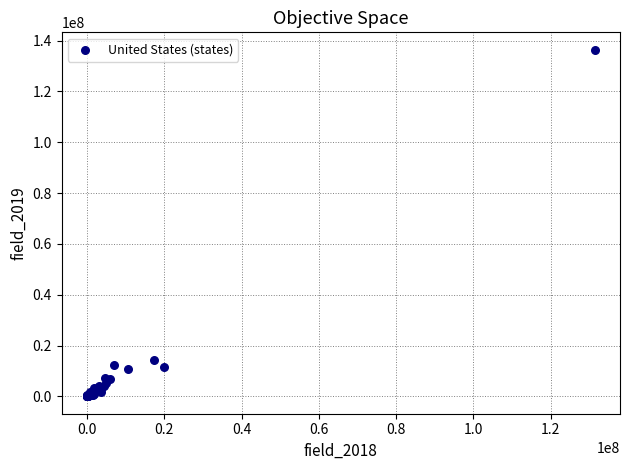

What Y value in the scatter plot is closest to 68197849?

14132932